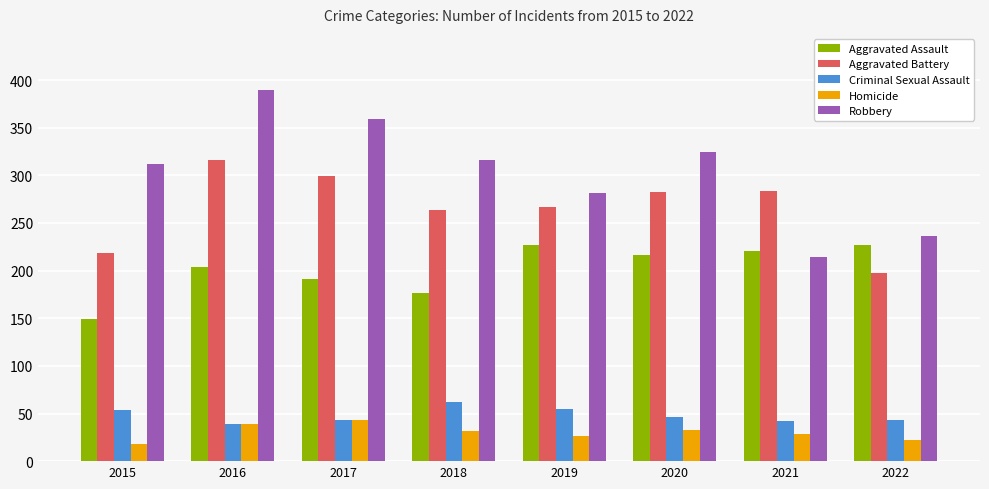

Which category has the highest value in the Aggravated Battery series?

2016